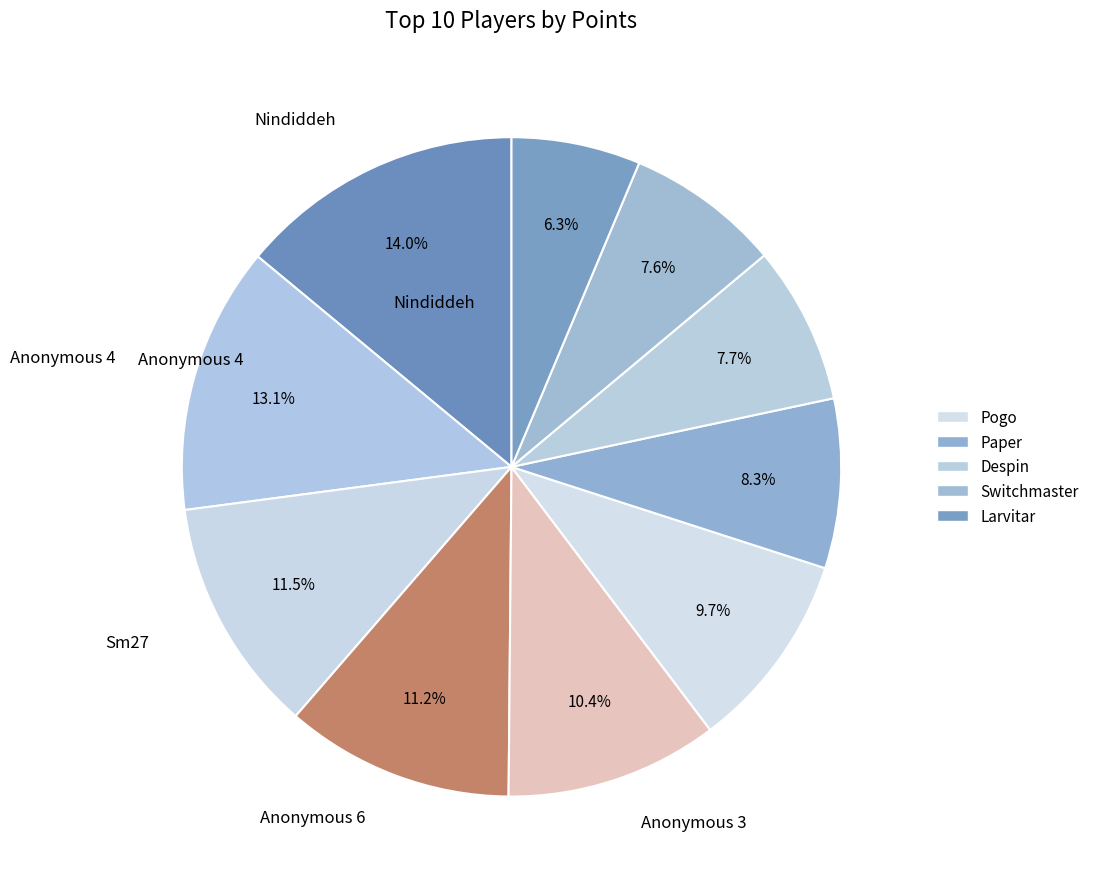

How many segments does this pie chart have?

10